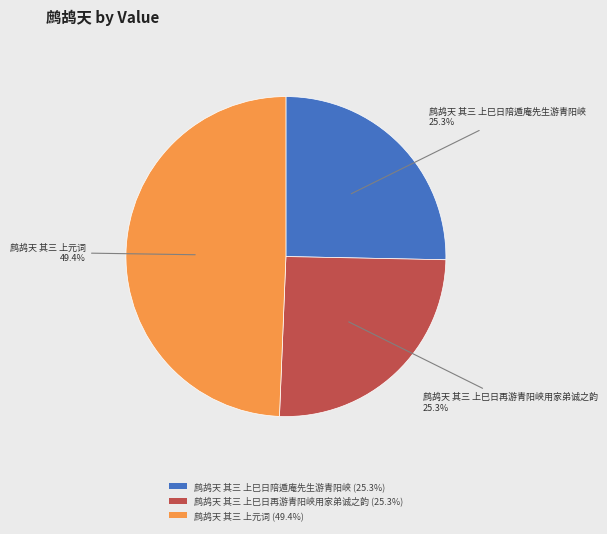

Does 鹧鸪天 其三 上巳日再游青阳峡用家弟诚之韵 represent more than half of the total?

No